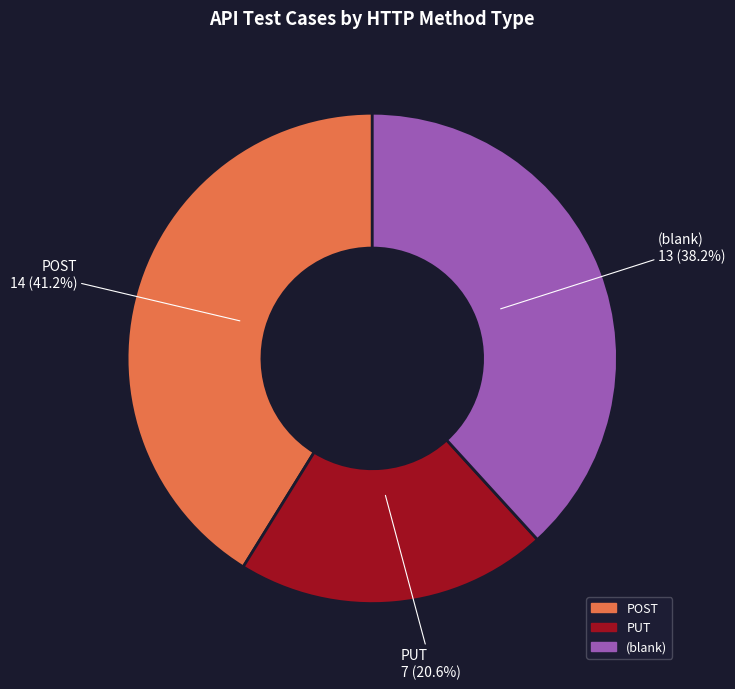

Is there a majority slice in this chart?

No